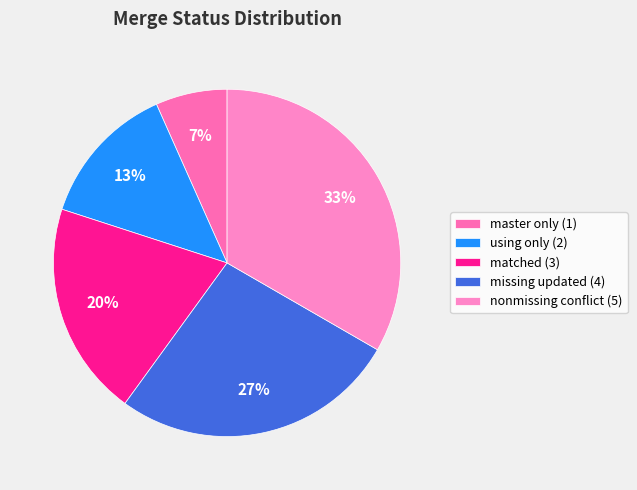

Rank the categories by value from lowest to highest.

master only (1), using only (2), matched (3), missing updated (4), nonmissing conflict (5)